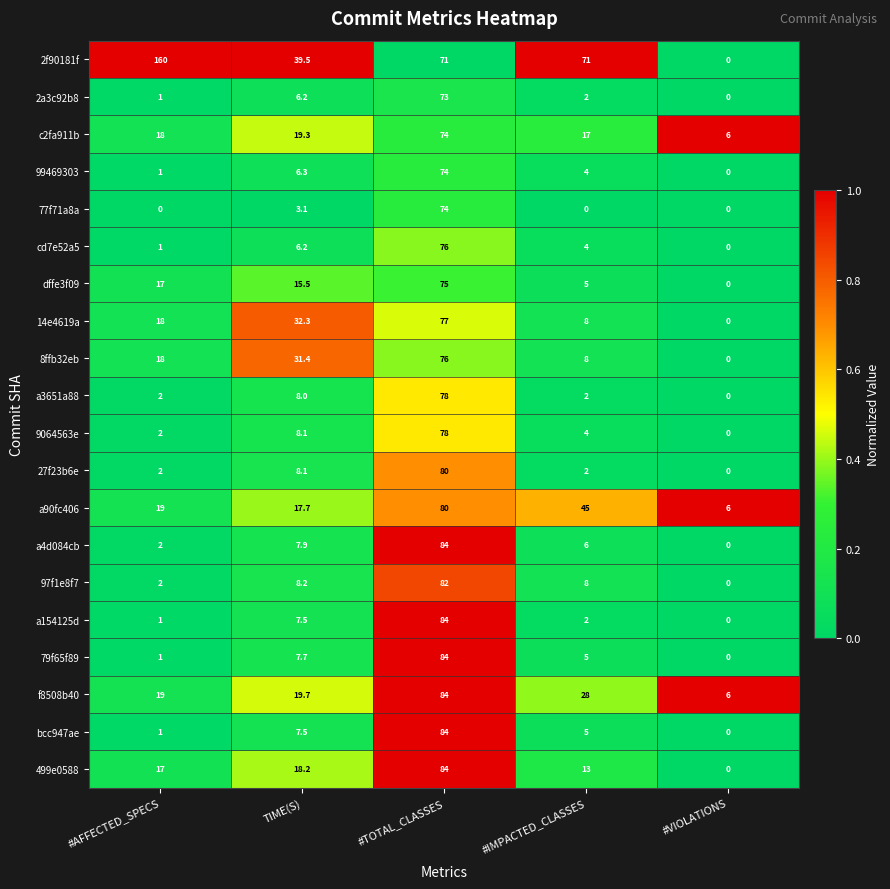

What is the difference between the highest and lowest values at TIME(S)?

36.4